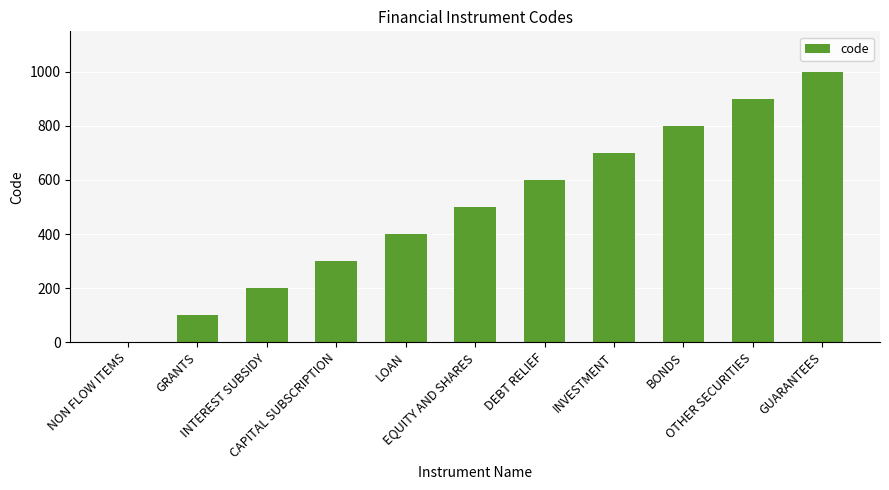

What is the sum of all values?

5500